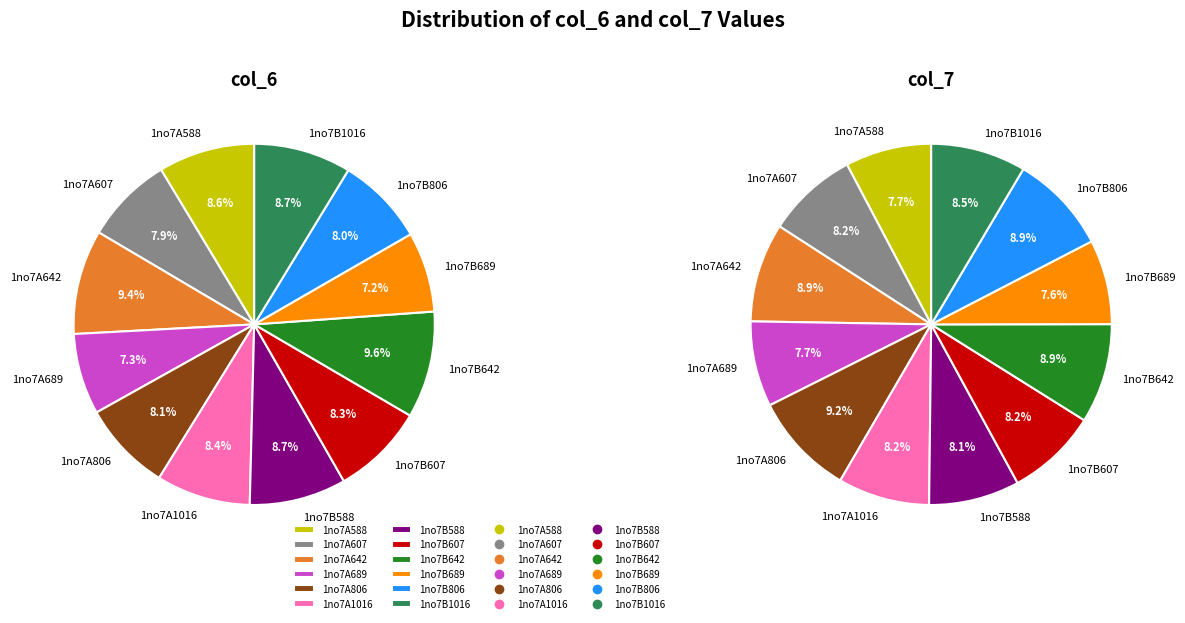

Rank the series by their average value, from lowest to highest.

col_7, col_6